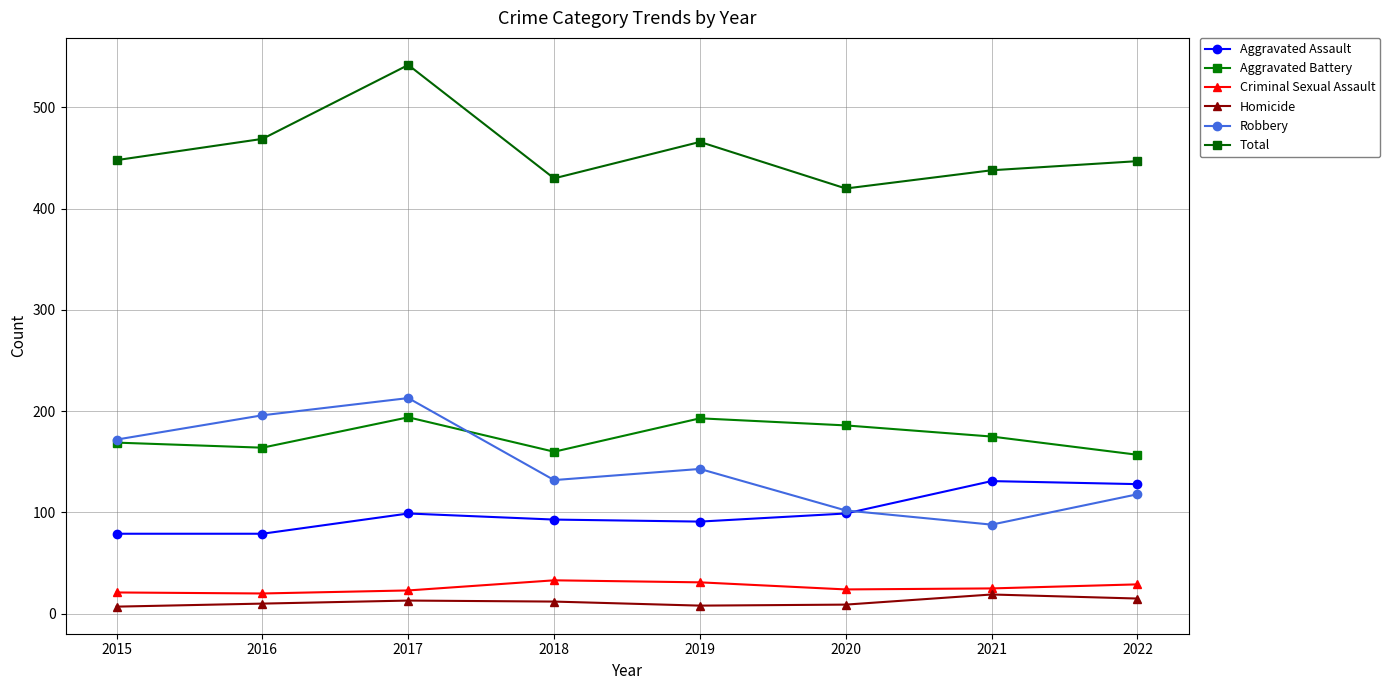

What are all the series names shown in the legend?

Aggravated Assault, Aggravated Battery, Criminal Sexual Assault, Homicide, Robbery, Total